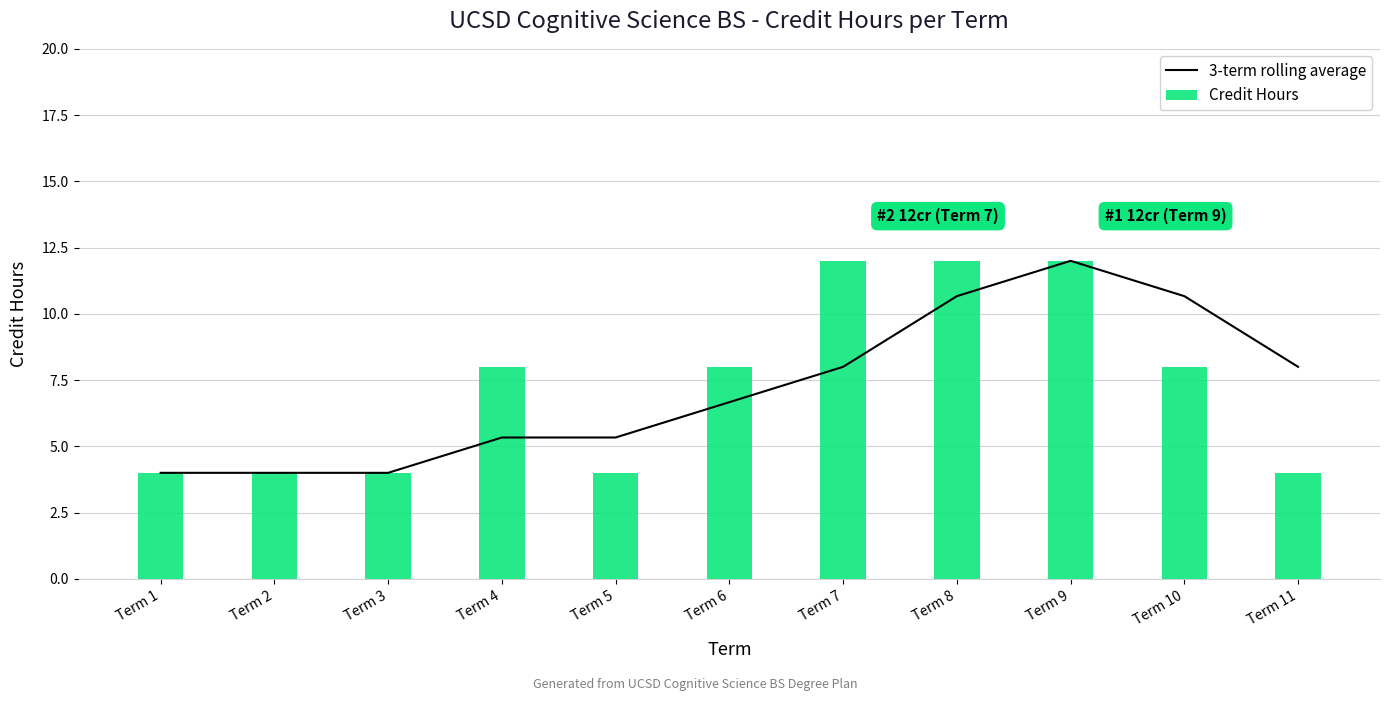

What is the value of the Credit Hours bar at the 10th from the left?

8